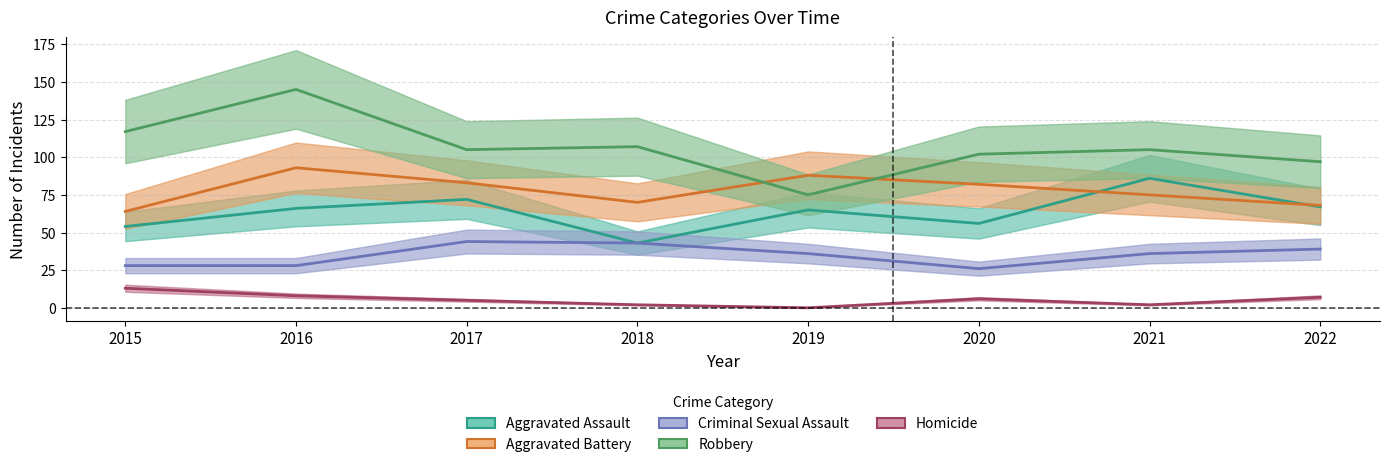

At which category is the sum across all series the highest?

2016